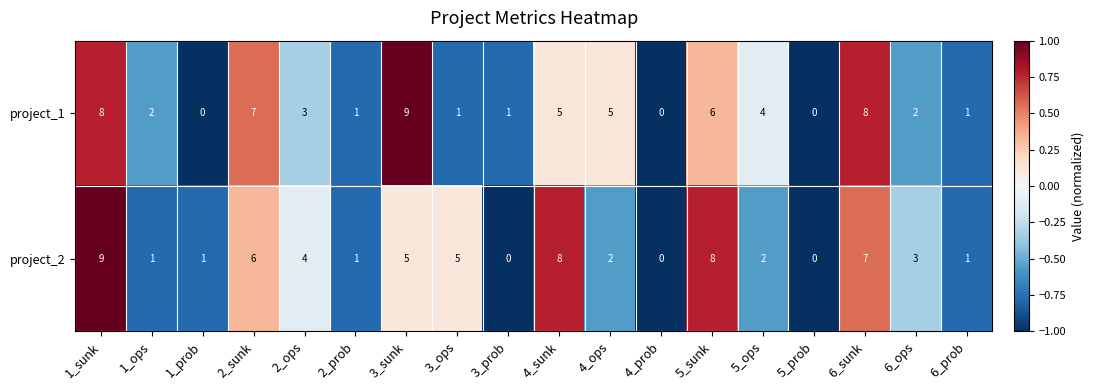

What is the average value of the project_1 series?

4